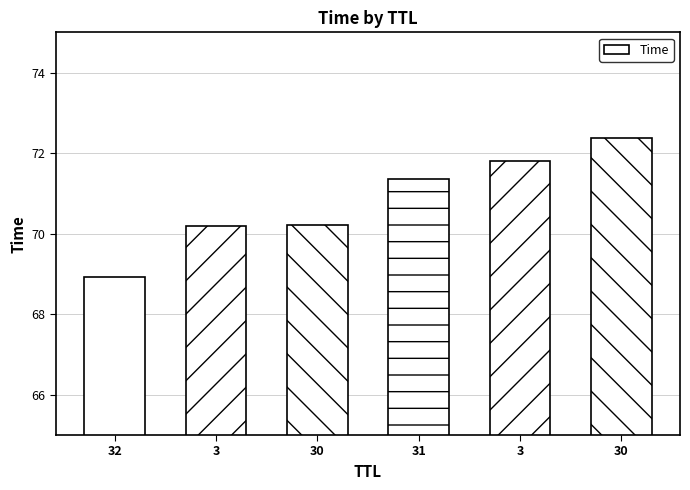

At which label does the data first exceed 71?

31